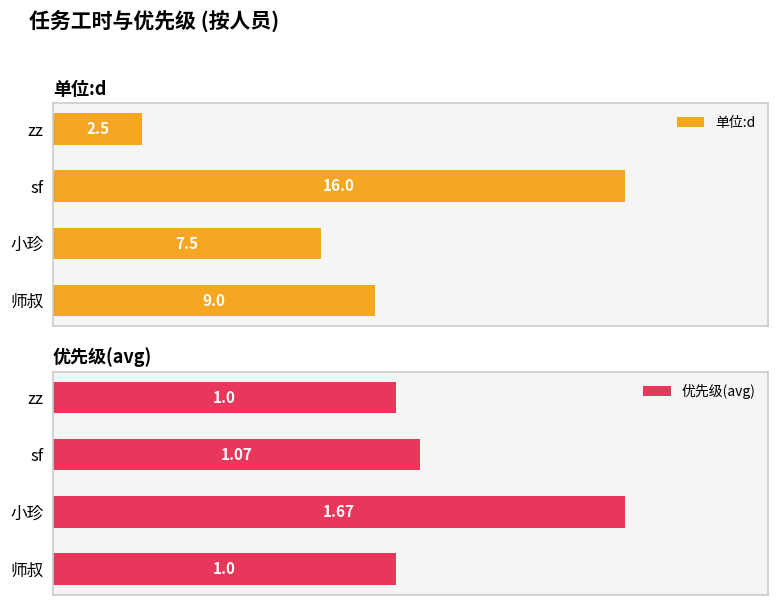

How many bars are there in total?

8